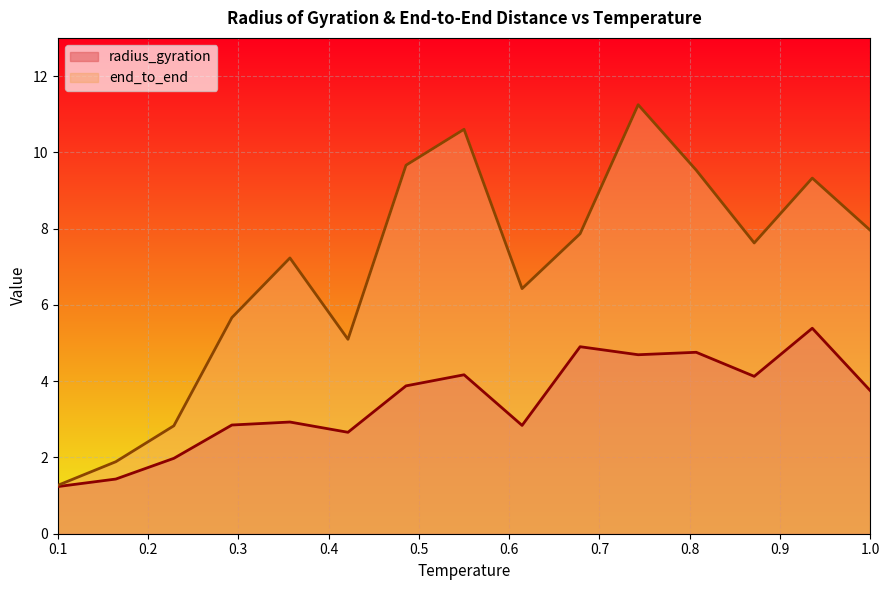

Where is the first local minimum for end_to_end?

0.4214285714285715